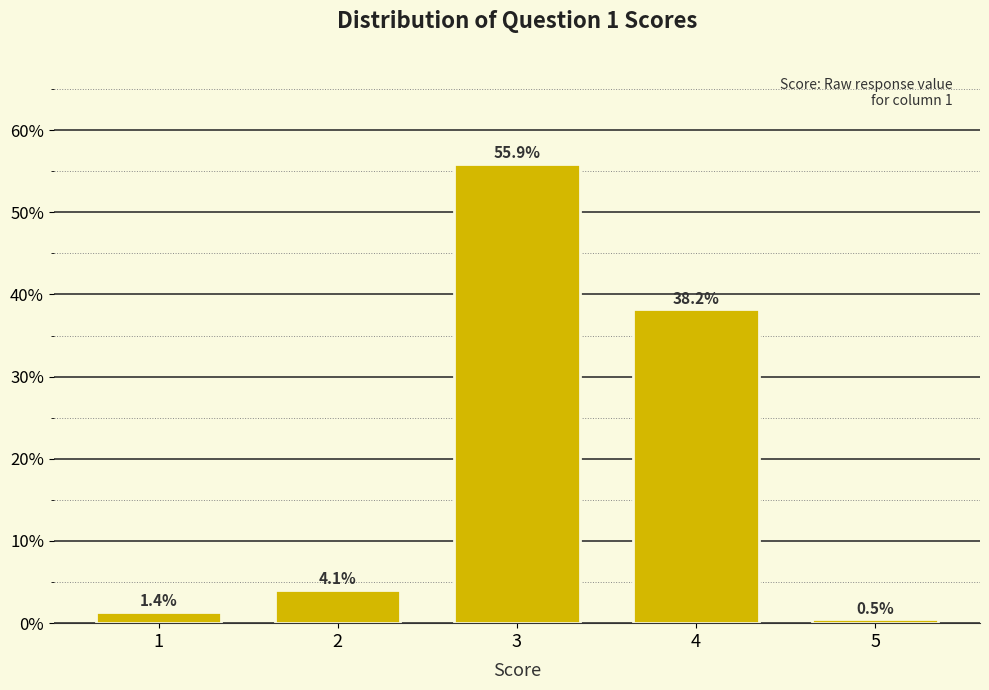

Reading left to right, list all the values displayed in this chart.

1.4	4.1	55.9	38.2	0.5